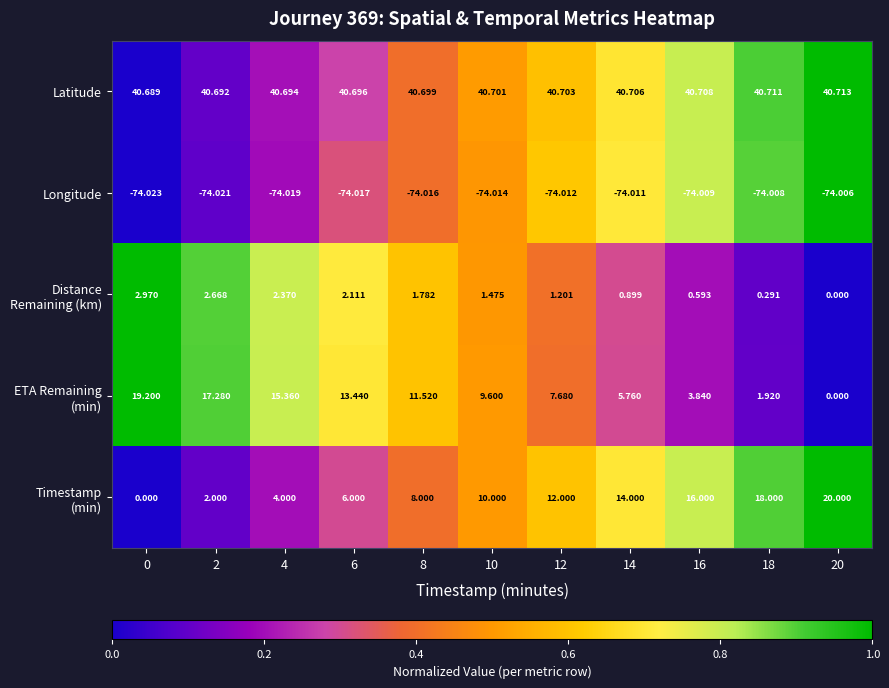

Is the value of Latitude at 20 greater than the value of Longitude at 2?

Yes